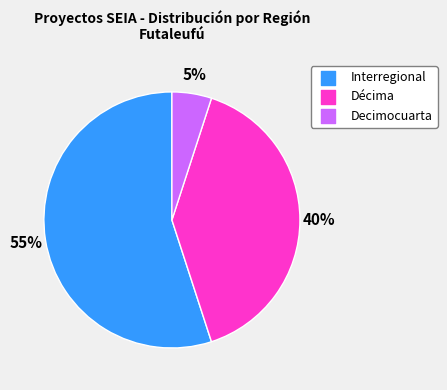

Is there any slice that represents more than half of the pie?

Yes